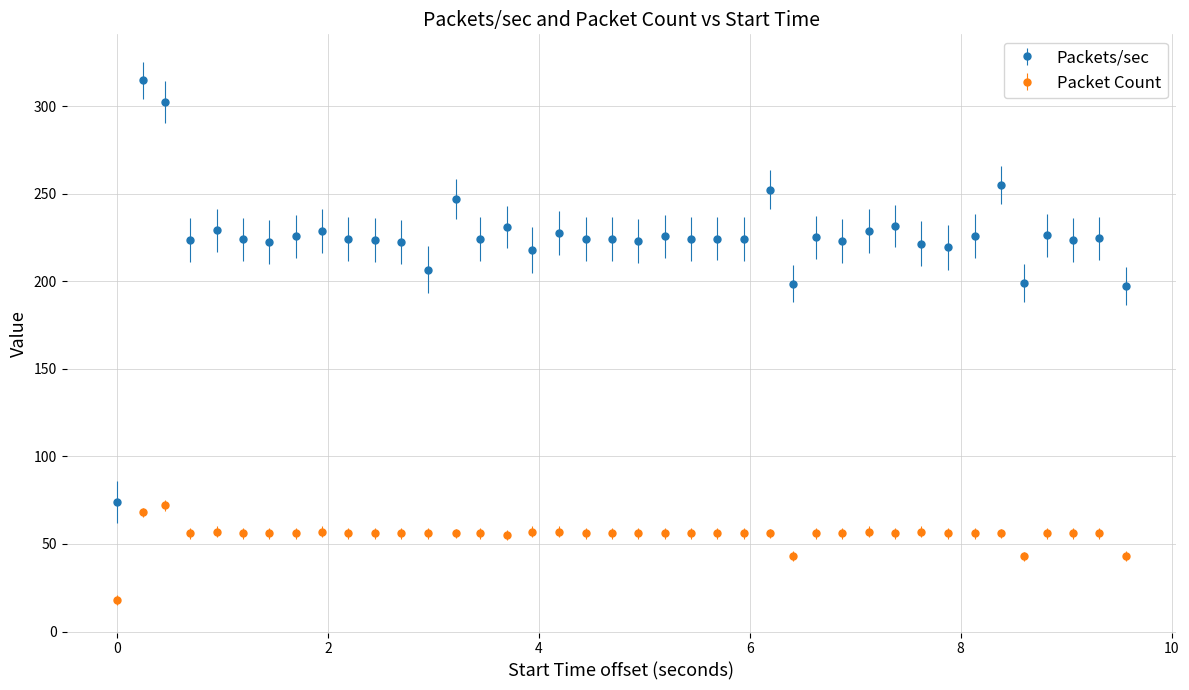

Which series has the widest spread of values?

Packets/sec